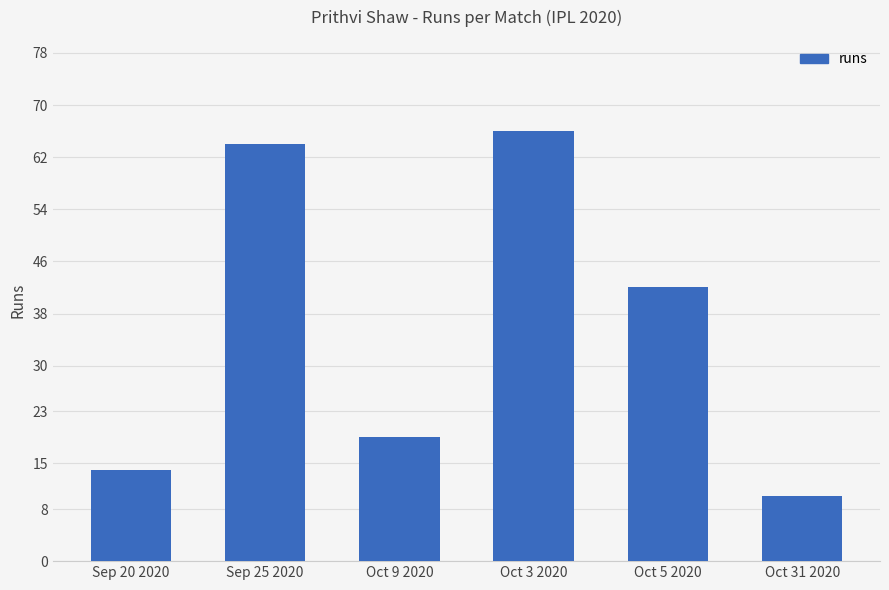

At which category does the chart reach its peak across all series?

Oct 3 2020